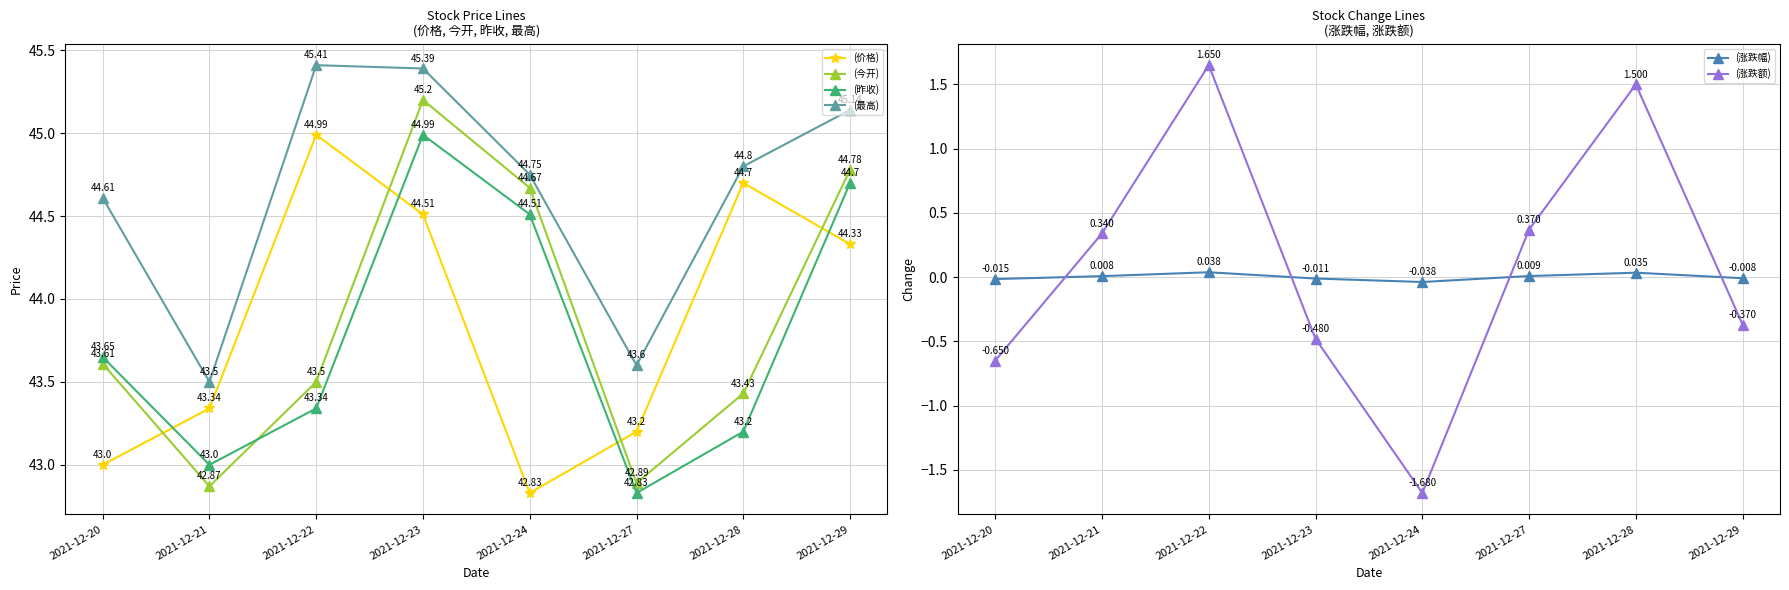

Reading right to left, list all the values displayed in this chart.

(价格): 44.3	44.7	43.2	42.8	44.5	45.0	43.3	43.0
(今开): 44.8	43.4	42.9	44.7	45.2	43.5	42.9	43.6
(昨收): 44.7	43.2	42.8	44.5	45.0	43.3	43.0	43.6
(最高): 45.1	44.8	43.6	44.8	45.4	45.4	43.5	44.6
(涨跌幅): -0.0	0.0	0.0	-0.0	-0.0	0.0	0.0	-0.0
(涨跌额): -0.4	1.5	0.4	-1.7	-0.5	1.6	0.3	-0.7